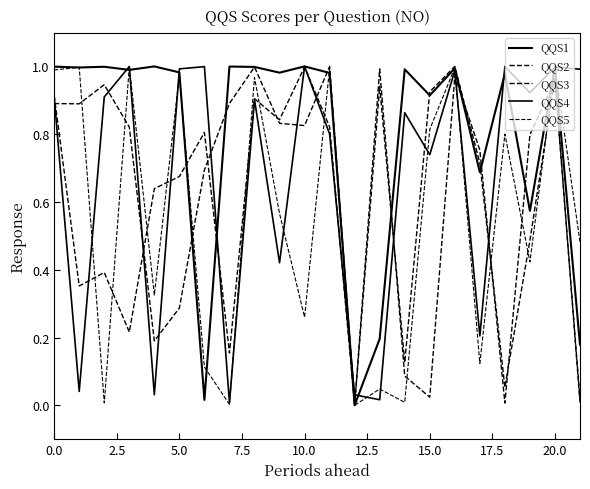

What is the label of the 16th point from the left?

15